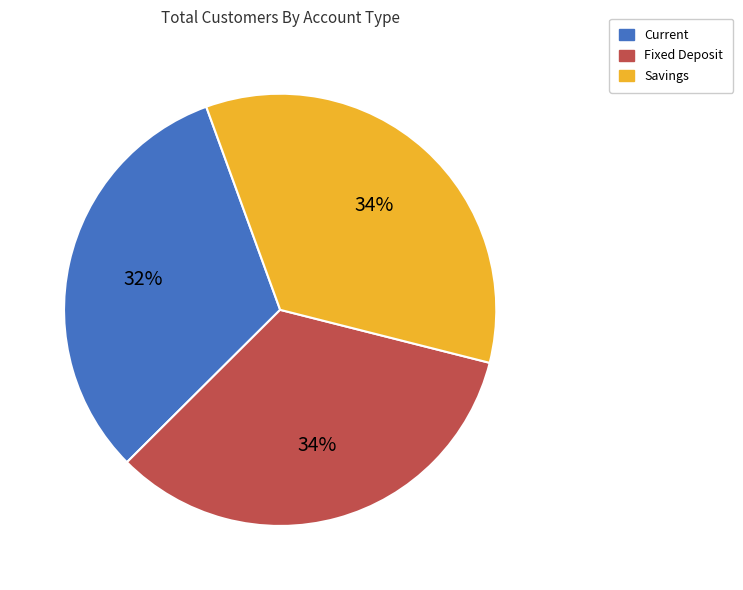

Is there a majority slice in this chart?

No